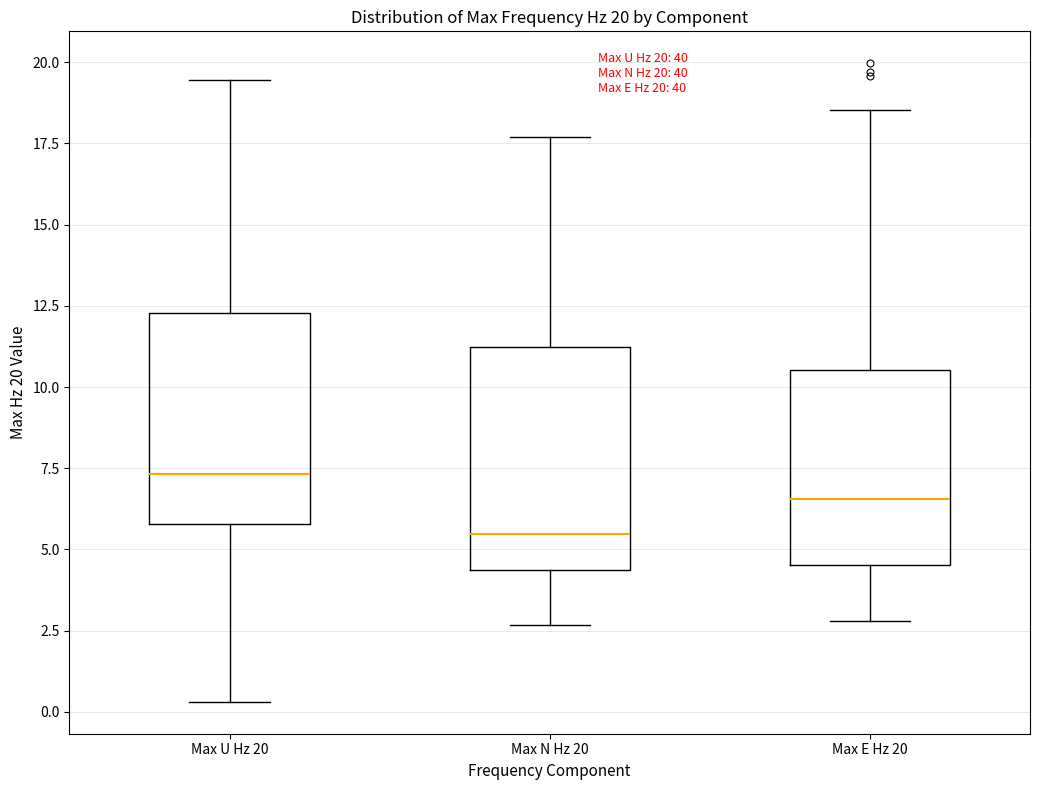

Which box's median line is the lowest?

Max N Hz 20